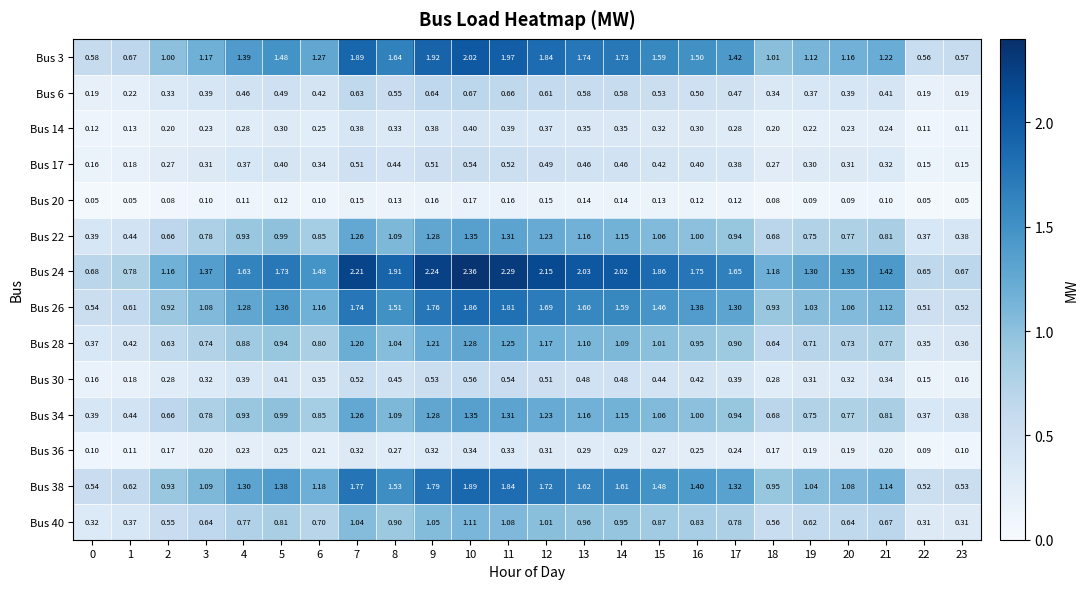

Is the value of Bus 40 at 4 greater than the value of Bus 26 at 18?

No